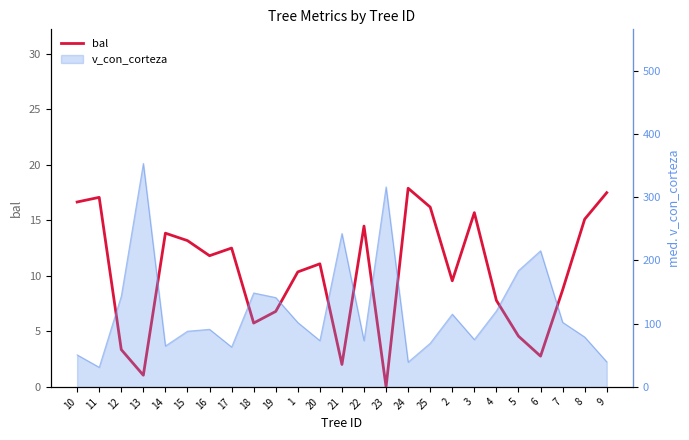

What is the label of the 8th point from the left?

17